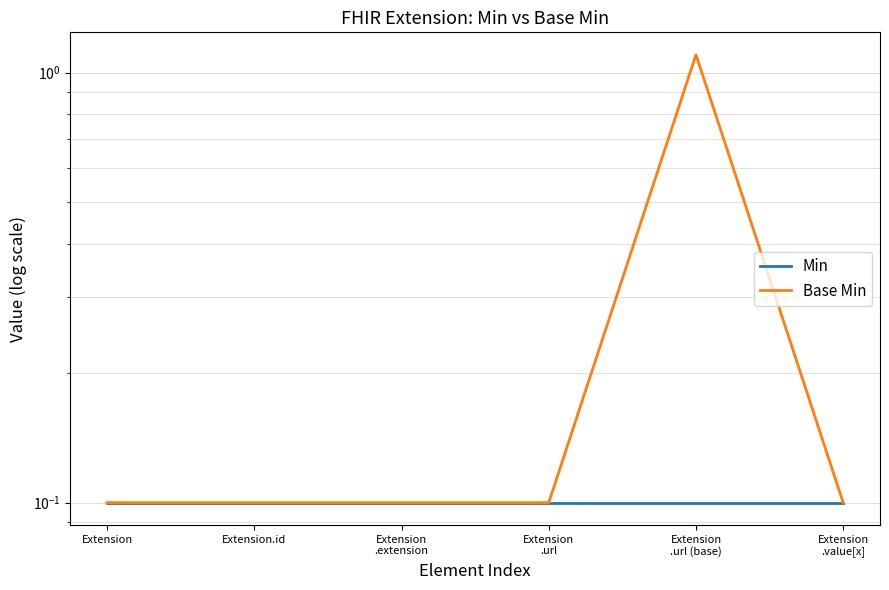

Count the number of data series in this chart.

2